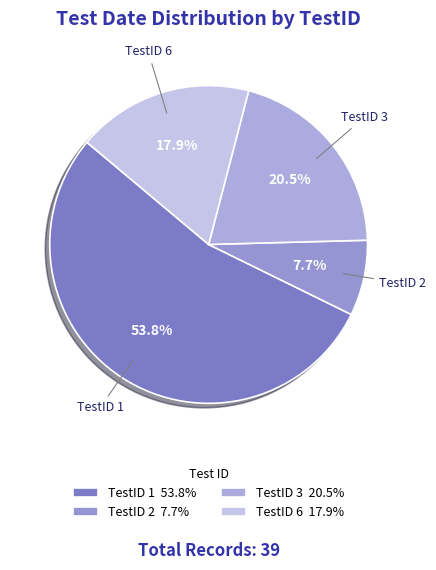

Approximately how many times larger is the value at TestID 3 compared to TestID 1?

0.4